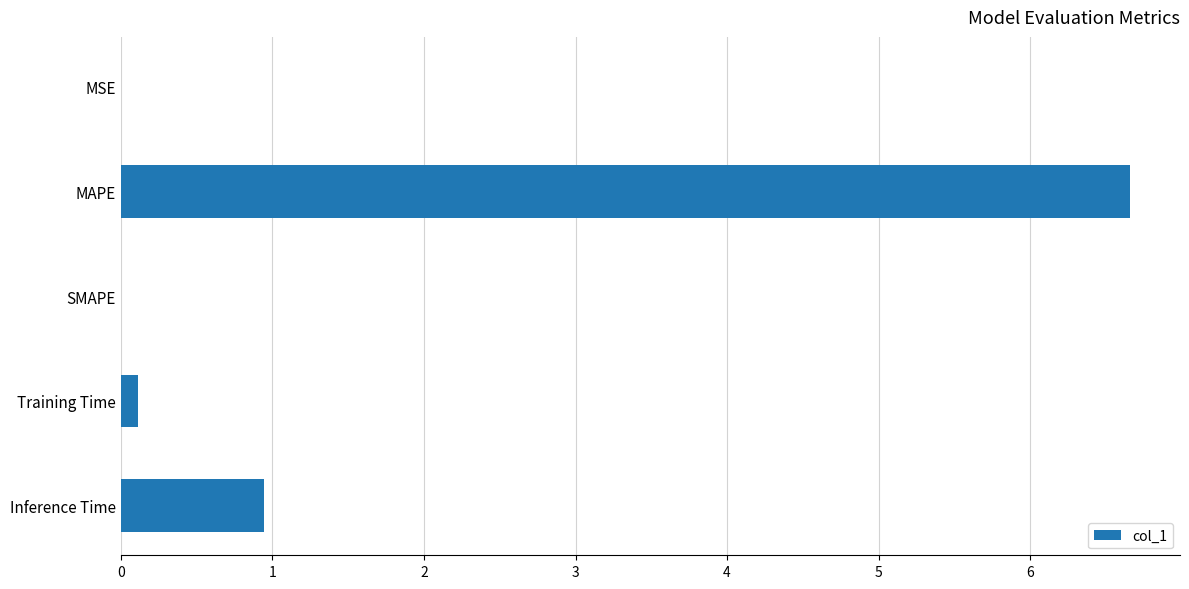

Where is the data nearest to the value 3?

Inference Time